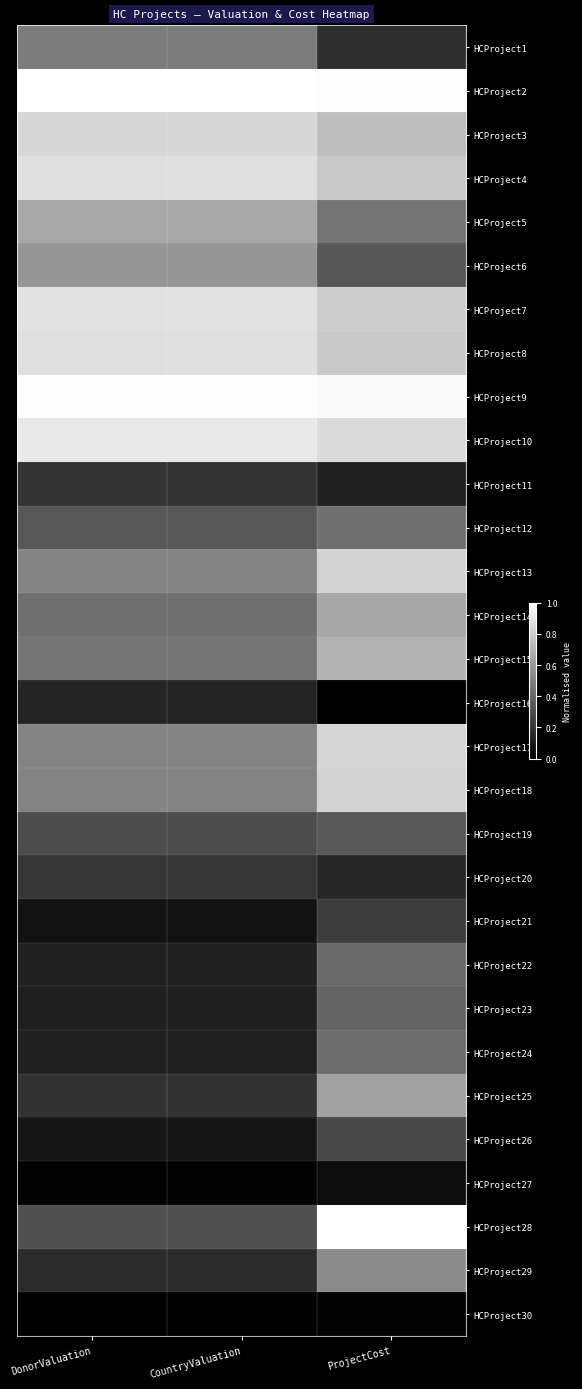

Which series has the largest range (max minus min)?

HCProject28